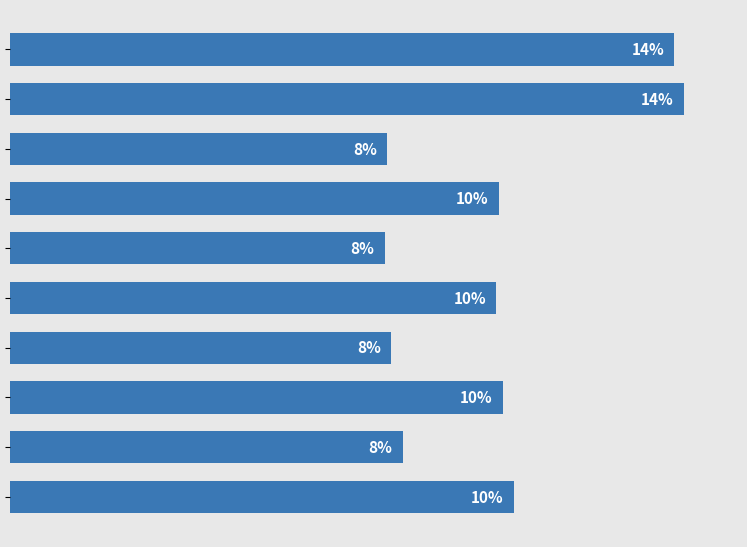

Are the bars horizontal?

Yes